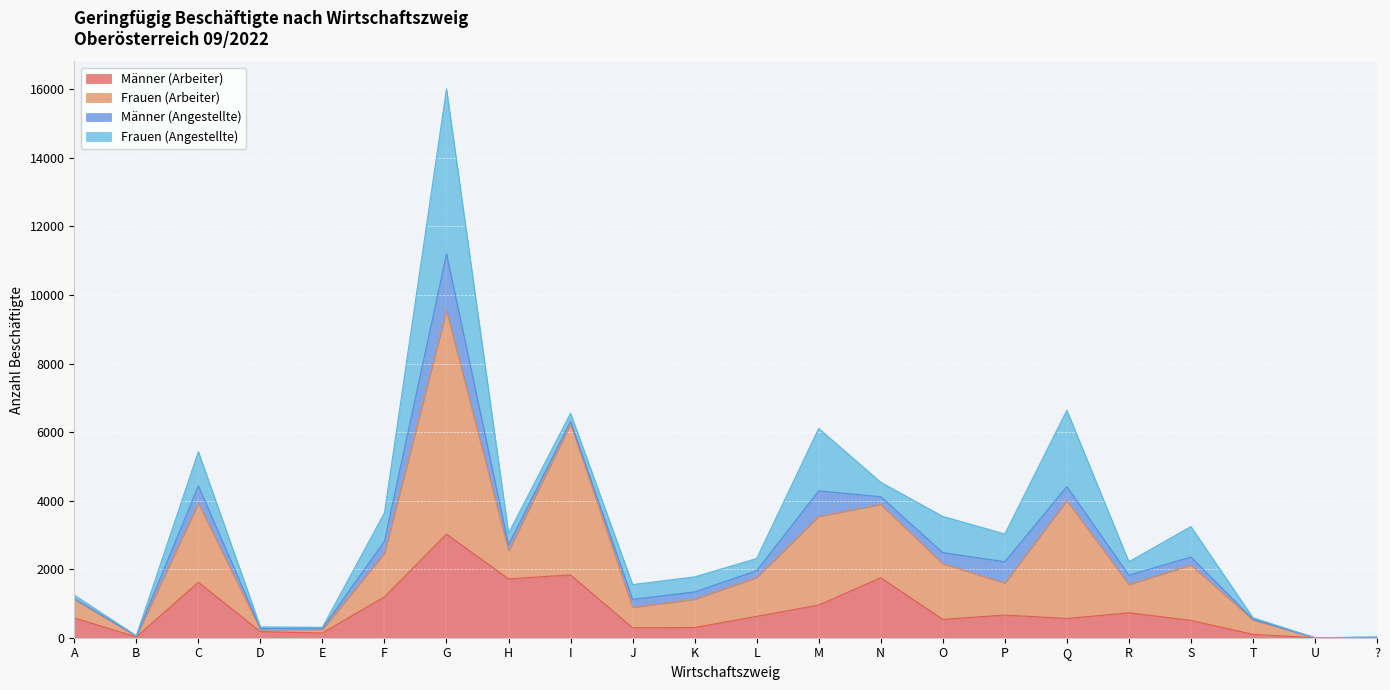

Which series has the widest spread of values?

Frauen (Arbeiter)